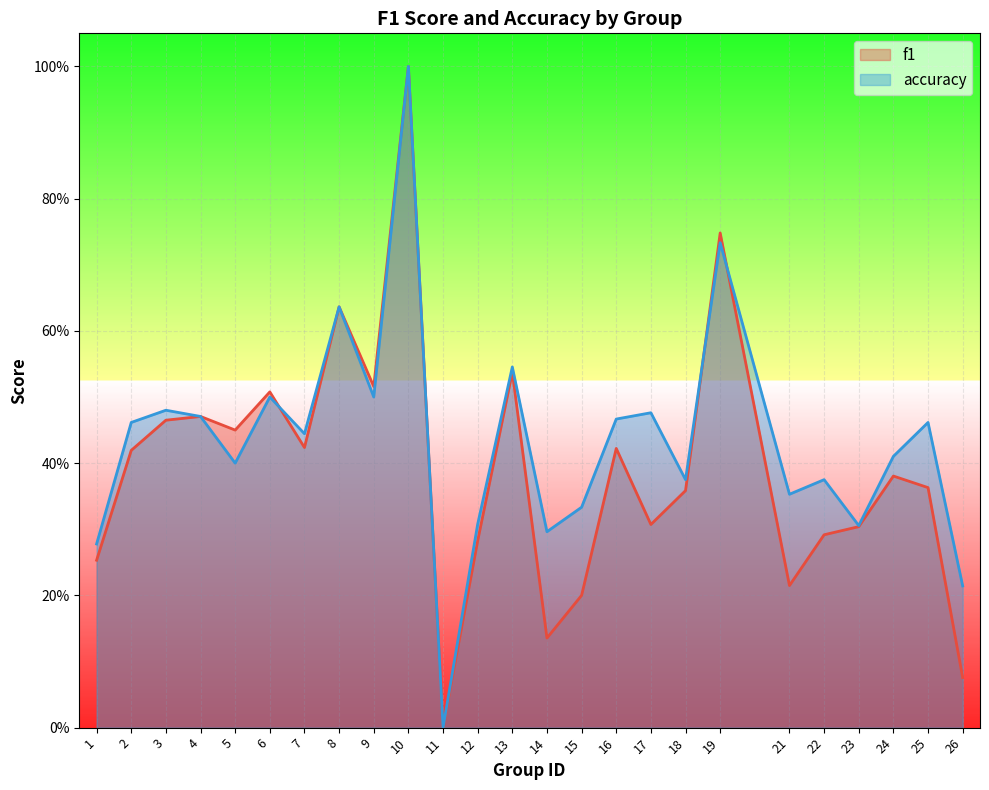

How many lines are shown in the chart?

2